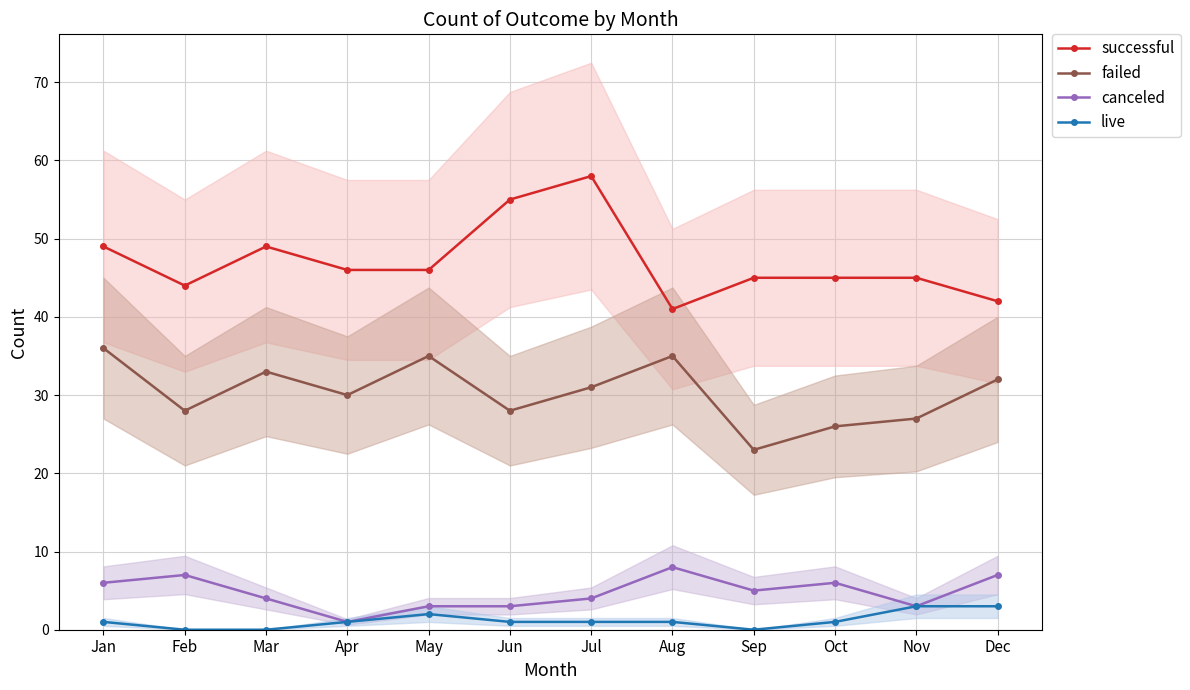

Where is failed nearest to the value 29?

Feb